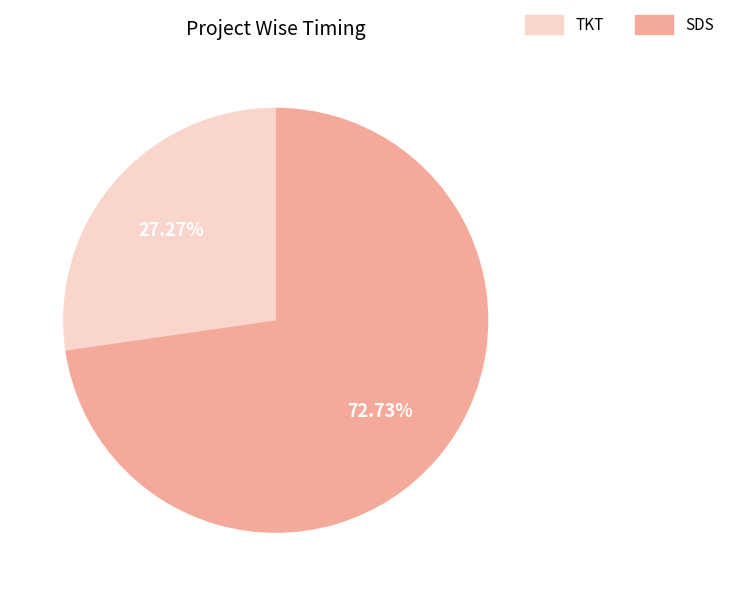

How many segments does this pie chart have?

2